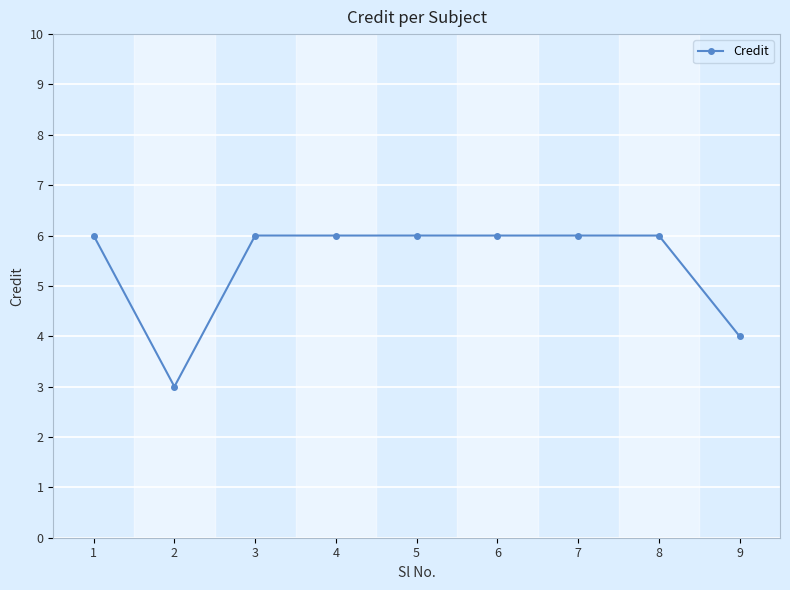

Is it true that the value at 9 is 1?

False